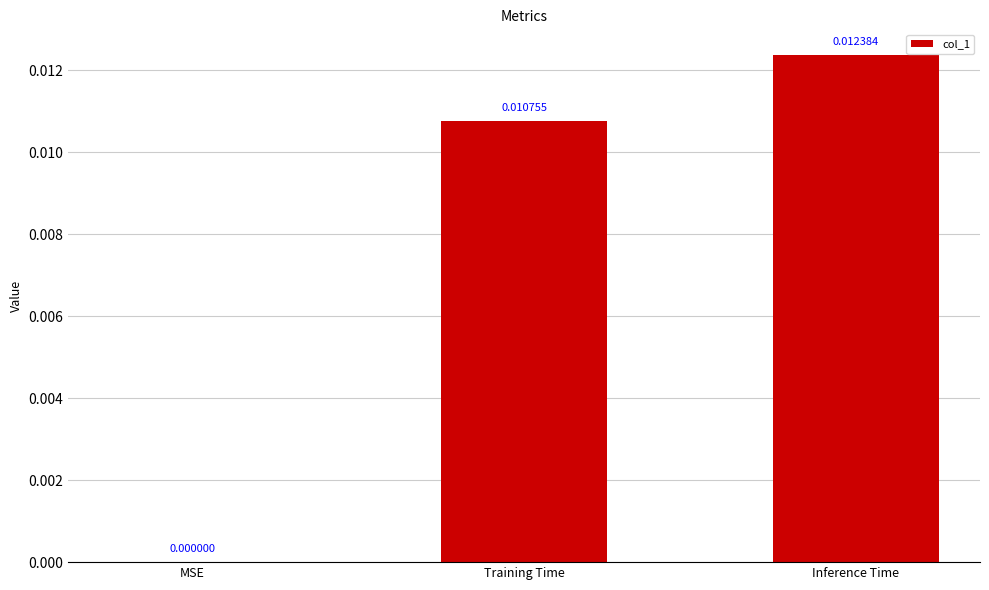

Is it true that the value at Inference Time is 0.0?

True